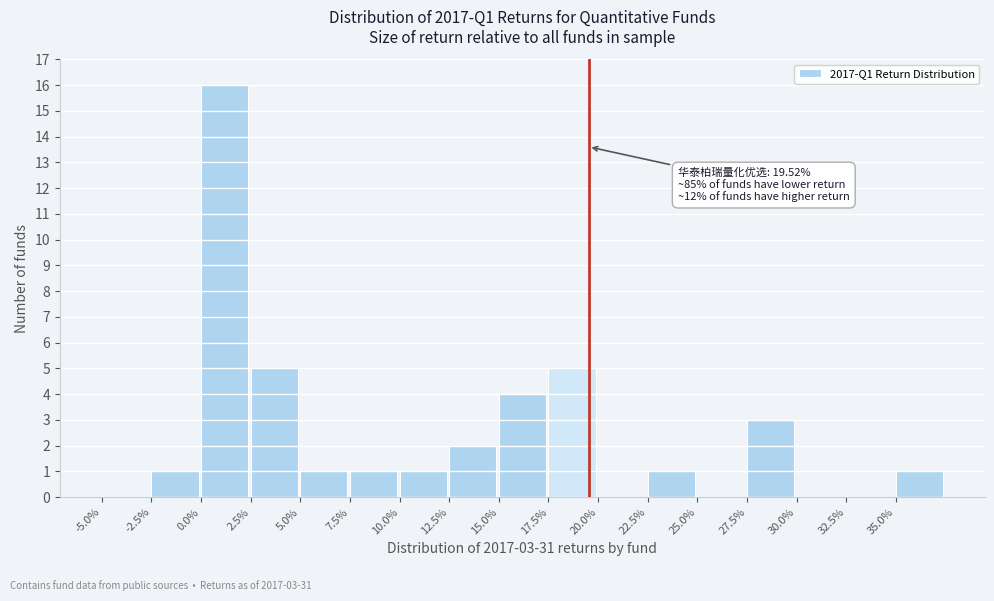

Reading right to left, what are all the values shown in this chart?

35.0%=1	32.5%=0	30.0%=0	27.5%=3	25.0%=0	22.5%=1	20.0%=0	17.5%=5	15.0%=4	12.5%=2	10.0%=1	7.5%=1	5.0%=1	2.5%=5	0.0%=16	-2.5%=1	-5.0%=0